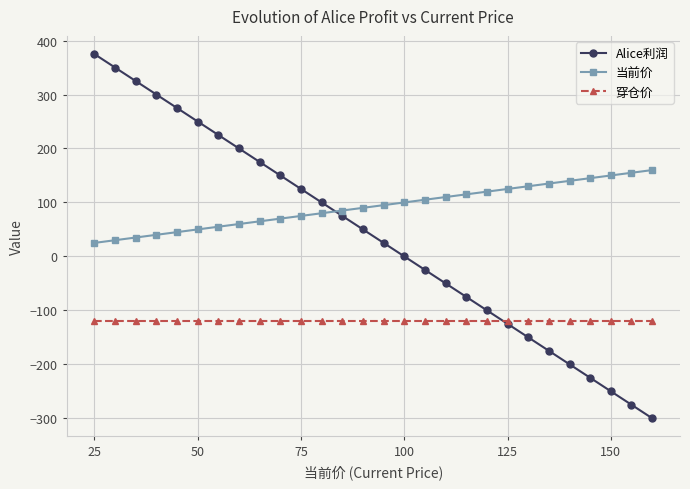

True or false: 当前价 and 穿仓价 cross at least once.

False